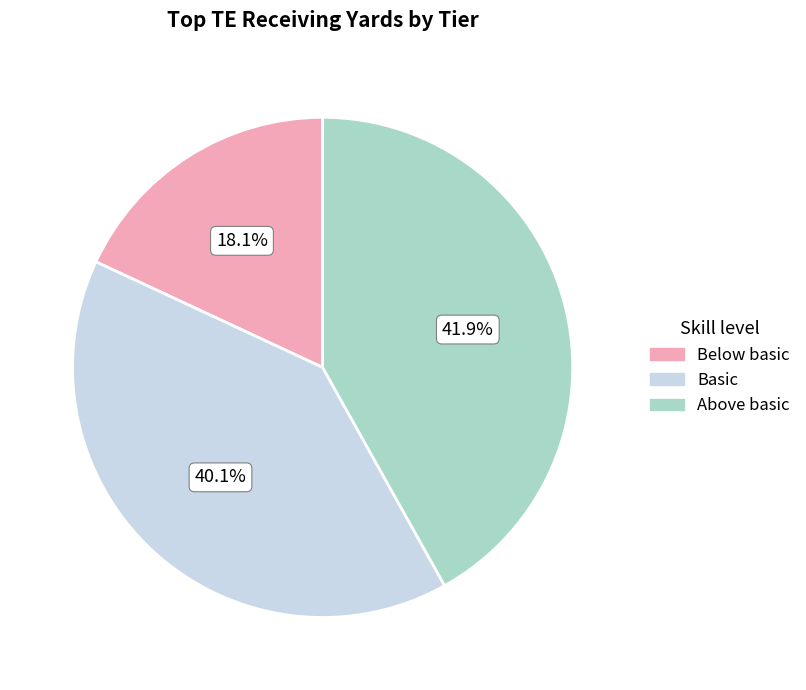

To the nearest percent, what is the average slice percentage?

33%